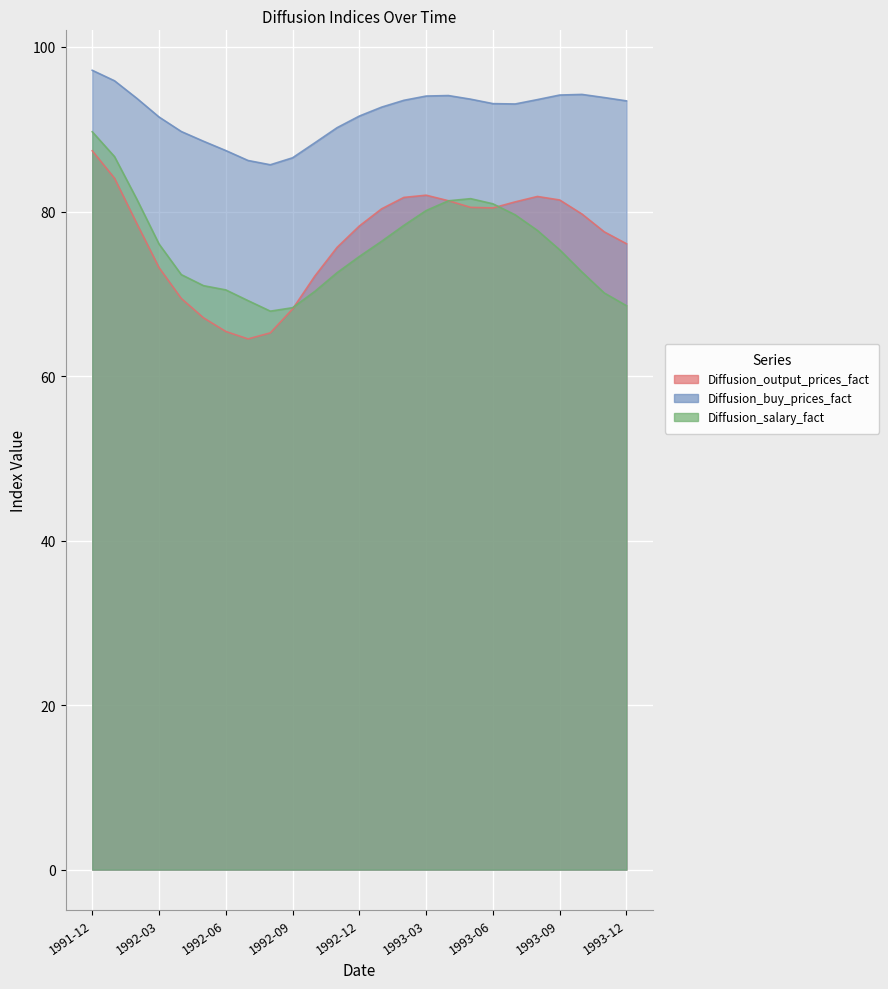

At which category does the chart reach its peak across all series?

1991-12